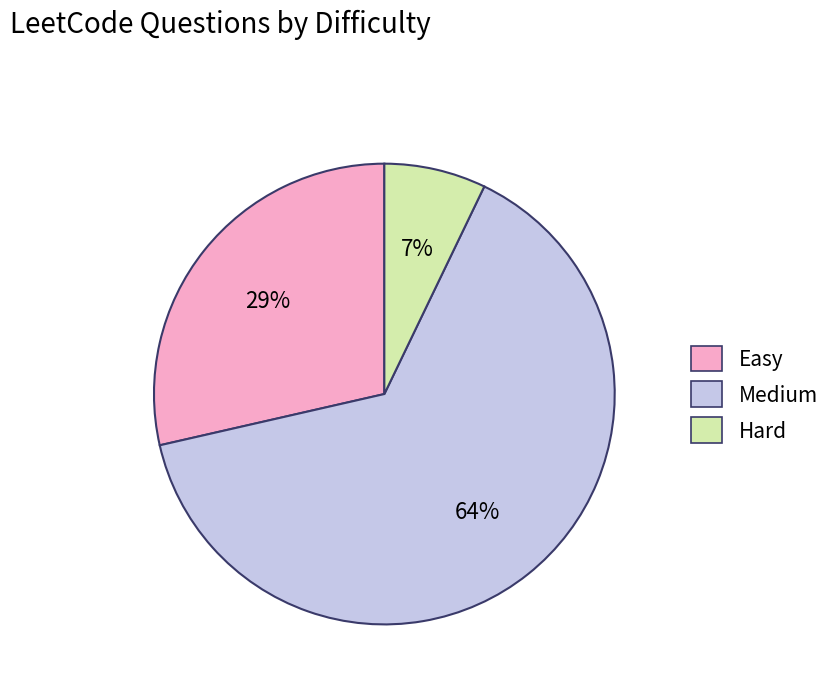

Is Easy the majority of the pie?

No